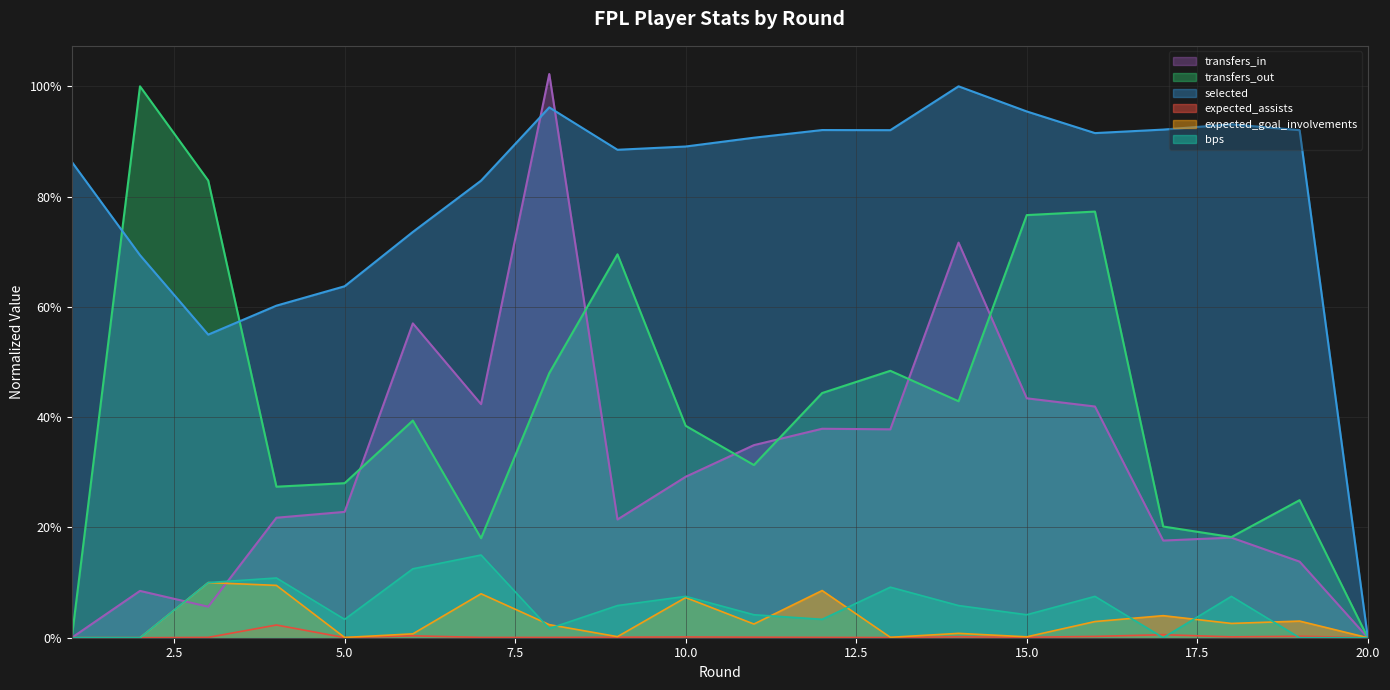

Reading left to right, transcribe all the data shown in this chart.

transfers_in: 1=0.0	2=8.5	3=5.6	4=21.8	5=22.8	6=57.0	7=42.4	8=102.2	9=21.4	10=29.2	11=34.9	12=37.9	13=37.8	14=71.7	15=43.4	16=41.9	17=17.6	18=18.2	19=13.8	20=0.0
transfers_out: 1=0.0	2=100.0	3=82.9	4=27.4	5=28.0	6=39.4	7=18.0	8=48.0	9=69.5	10=38.4	11=31.3	12=44.4	13=48.4	14=42.9	15=76.6	16=77.3	17=20.2	18=18.3	19=24.9	20=0.0
expected_assists: 1=0.0	2=0.0	3=0.1	4=2.3	5=0.0	6=0.4	7=0.1	8=0.1	9=0.1	10=0.1	11=0.1	12=0.1	13=0.0	14=0.2	15=0.1	16=0.2	17=0.5	18=0.2	19=0.3	20=0.0
expected_goal_involvements: 1=0.0	2=0.0	3=10.0	4=9.5	5=0.0	6=0.7	7=8.0	8=2.4	9=0.2	10=7.3	11=2.5	12=8.6	13=0.1	14=0.8	15=0.2	16=2.9	17=4.0	18=2.6	19=3.0	20=0.0
selected: 1=86.3	2=69.4	3=55.0	4=60.2	5=63.7	6=73.6	7=82.9	8=96.2	9=88.5	10=89.1	11=90.7	12=92.1	13=92.0	14=100.0	15=95.4	16=91.5	17=92.2	18=93.1	19=92.0	20=0.0
bps: 1=0.0	2=0.0	3=10.0	4=10.8	5=3.3	6=12.5	7=15.0	8=1.7	9=5.8	10=7.5	11=4.2	12=3.3	13=9.2	14=5.8	15=4.2	16=7.5	17=0.0	18=7.5	19=0.0	20=0.0